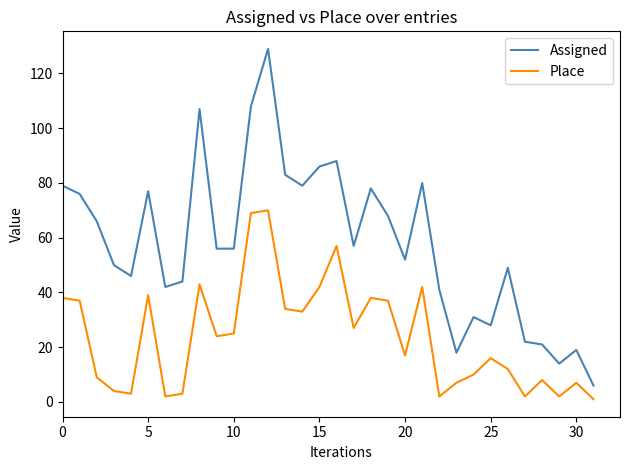

At how many categories does at least one series exceed 13?

31